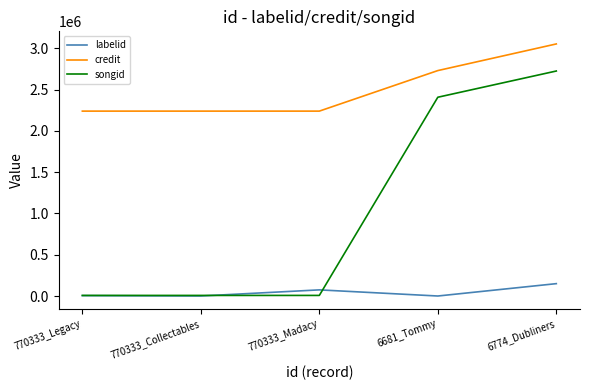

What is the sum of all labelid values?

231816